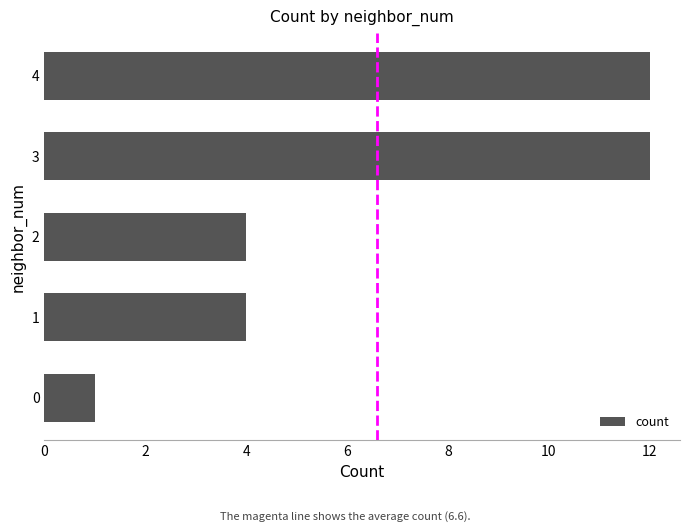

How many values are between 4 and 12?

4